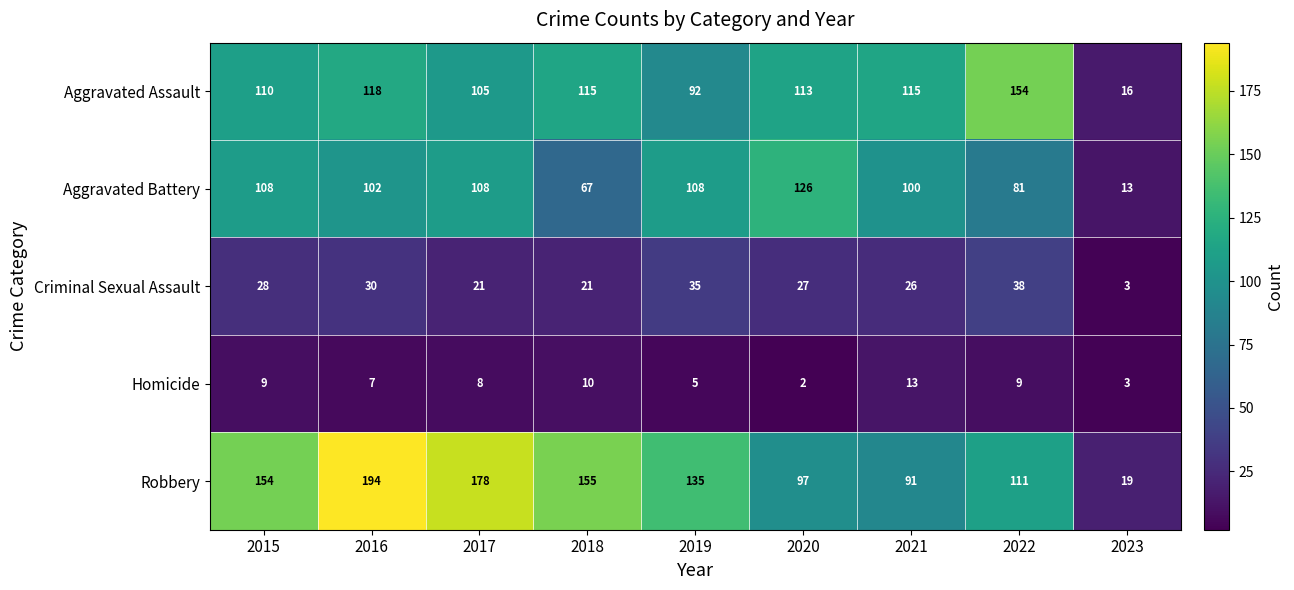

Is it true that Homicide equals 7 at 2016?

True